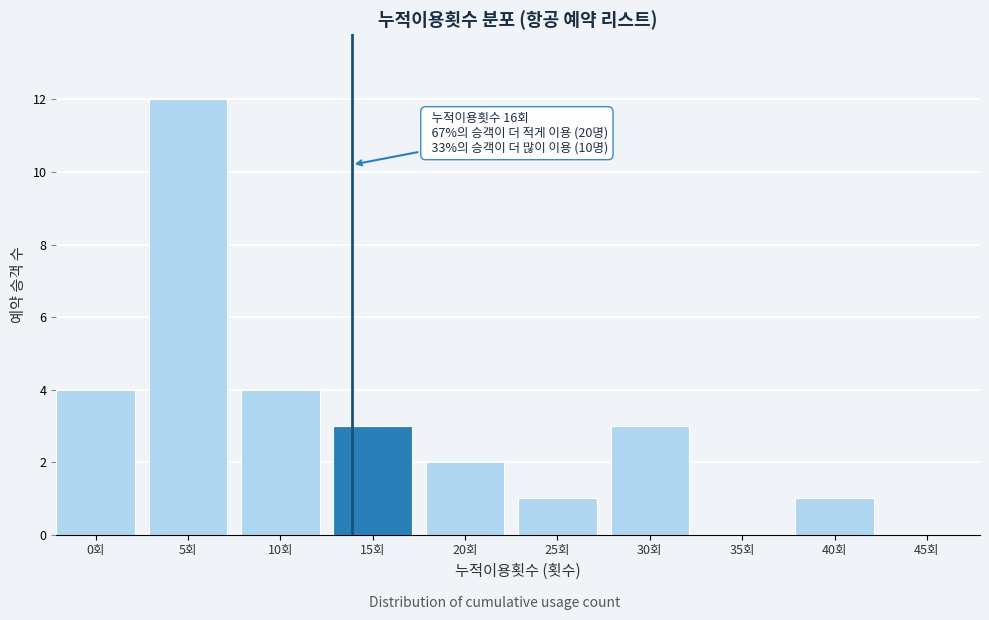

Reading left to right, extract all data points from this chart.

0회=4	5회=12	10회=4	15회=3	20회=2	25회=1	30회=3	35회=0	40회=1	45회=0